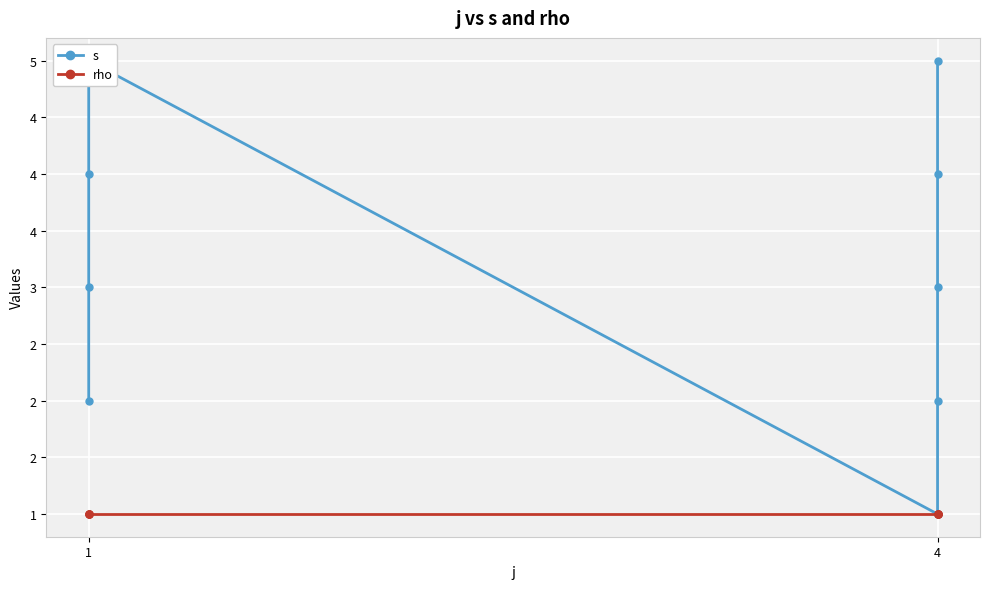

Count the number of categories in the chart.

9